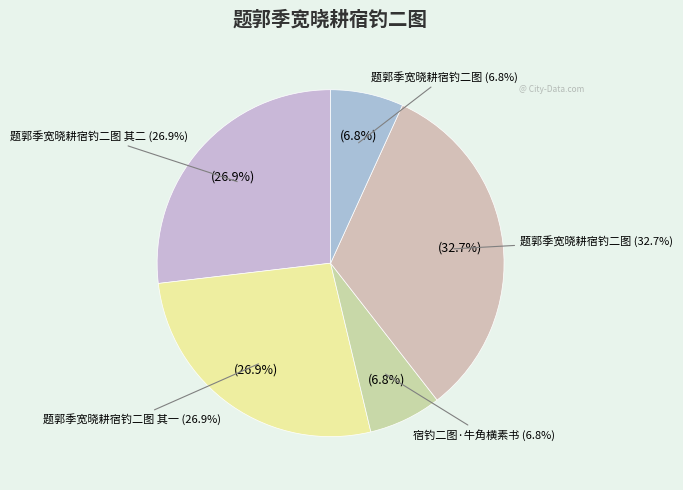

Is it true that 题郭季宽晓耕宿钓二图 其二 is 39% of the pie?

False